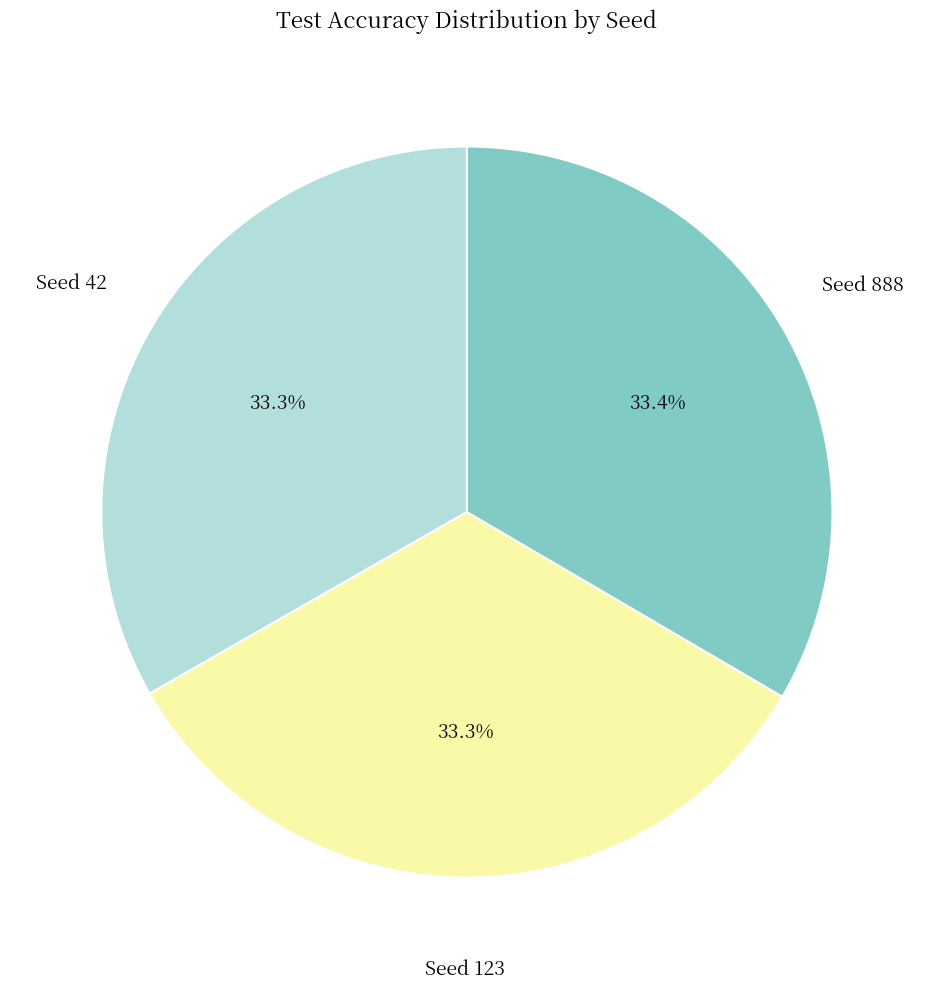

Do Seed 123 and Seed 888 together represent more than half of the pie?

Yes